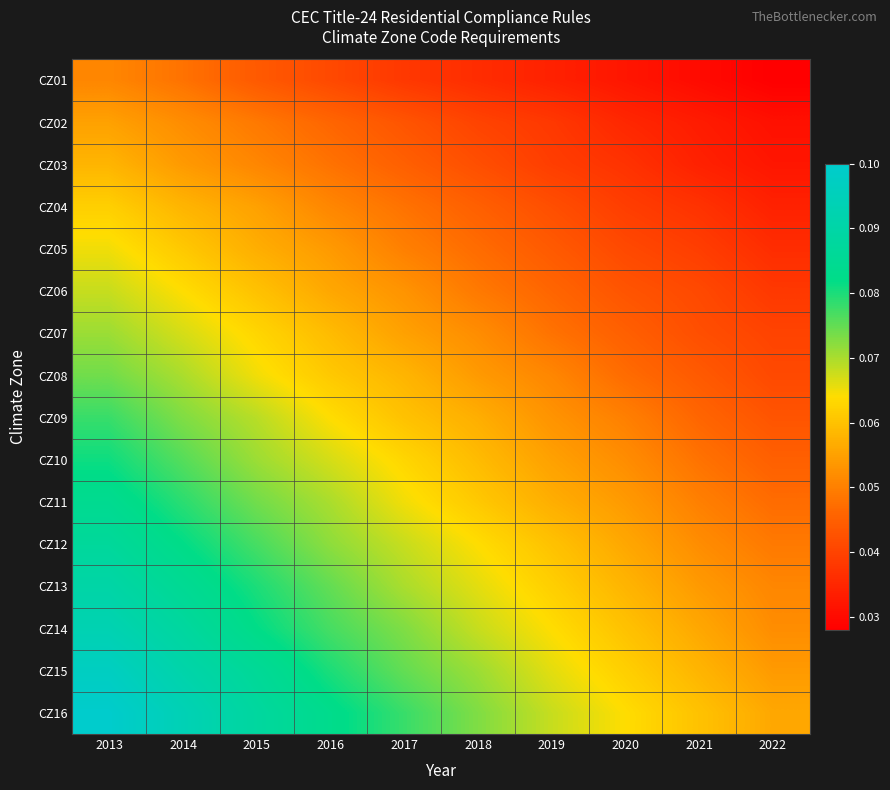

Which series has the widest spread of values?

CZ16